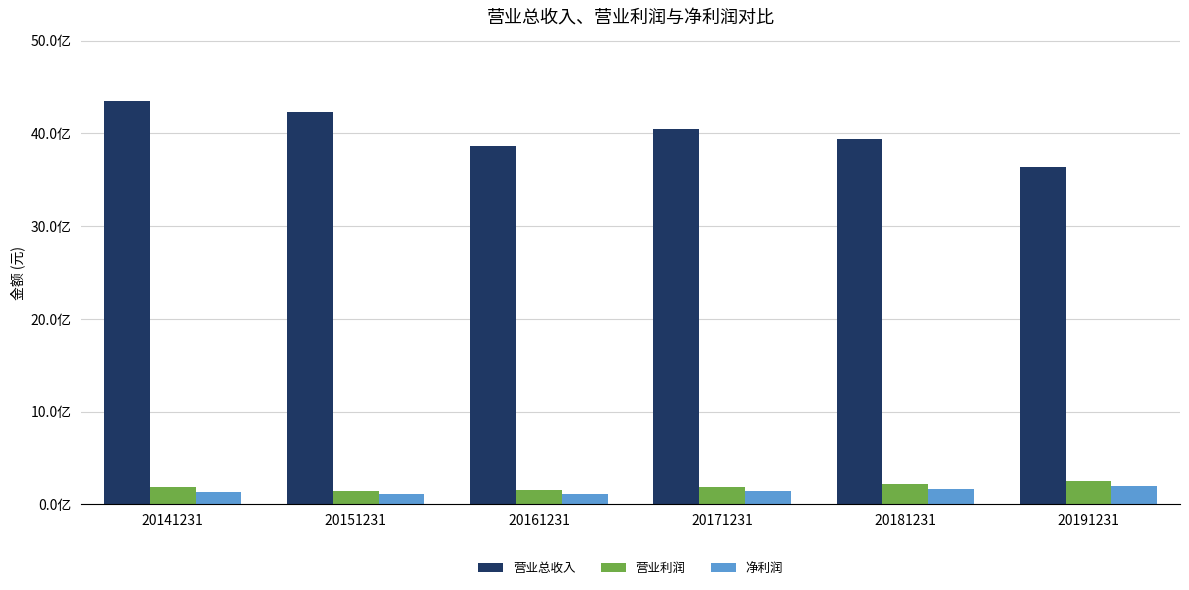

Where is 营业利润 nearest to the value 196022934?

20171231